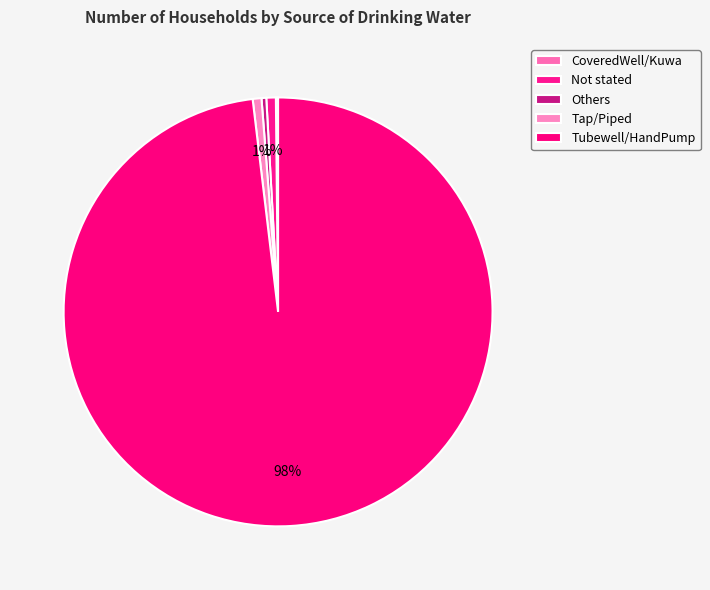

Is it true that Tap/Piped is 1% of the pie?

True